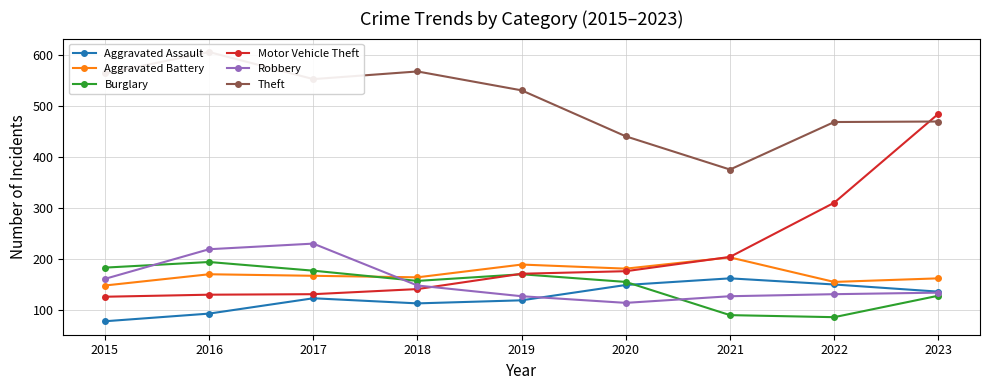

What is the spread (max minus min) of values at 2021?

285